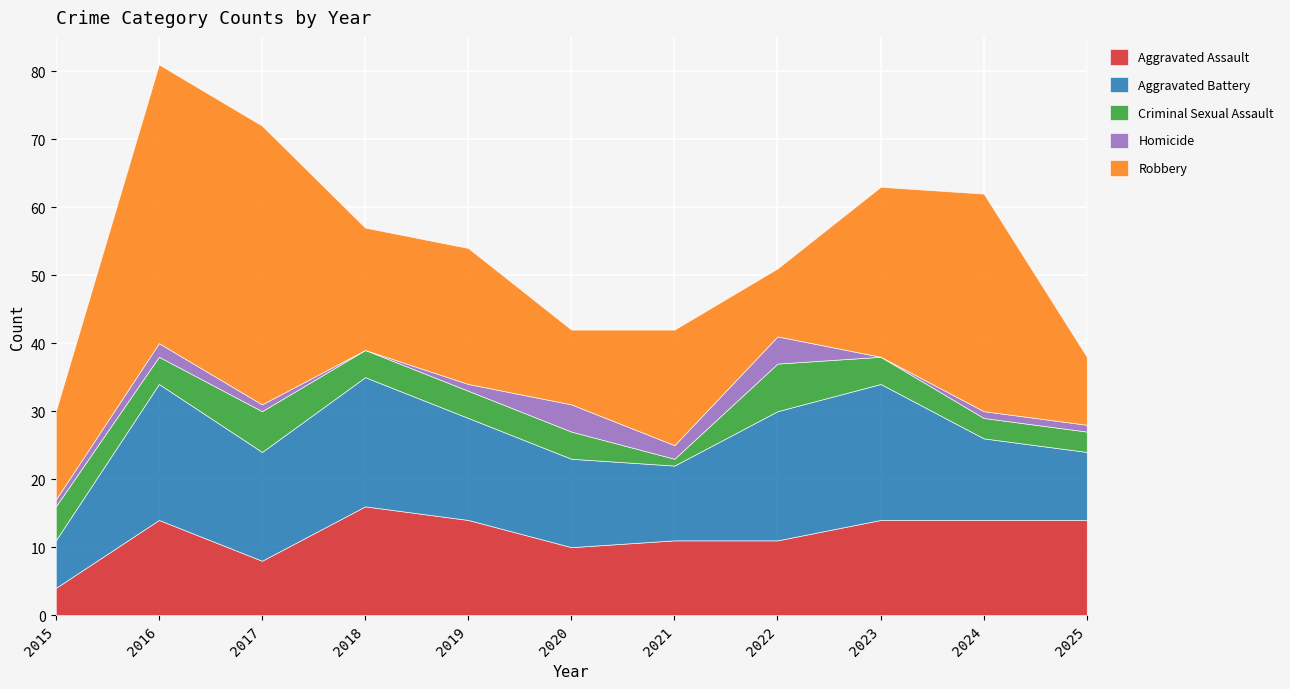

True or false: Criminal Sexual Assault has more than 2 interior local peaks.

False